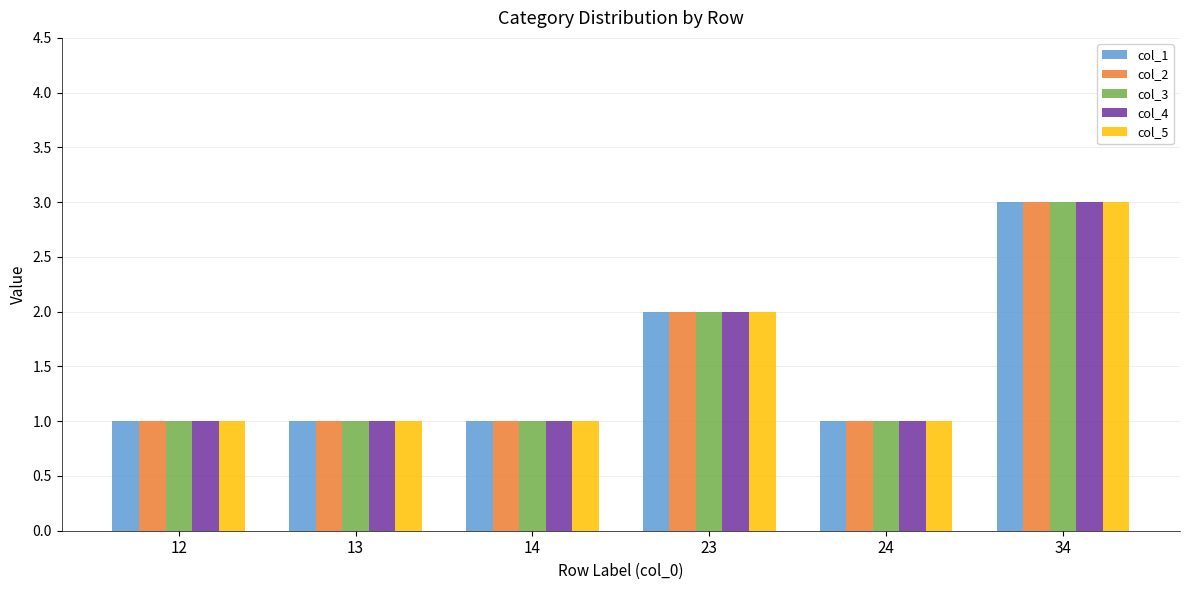

At which category is the sum across all series the highest?

34